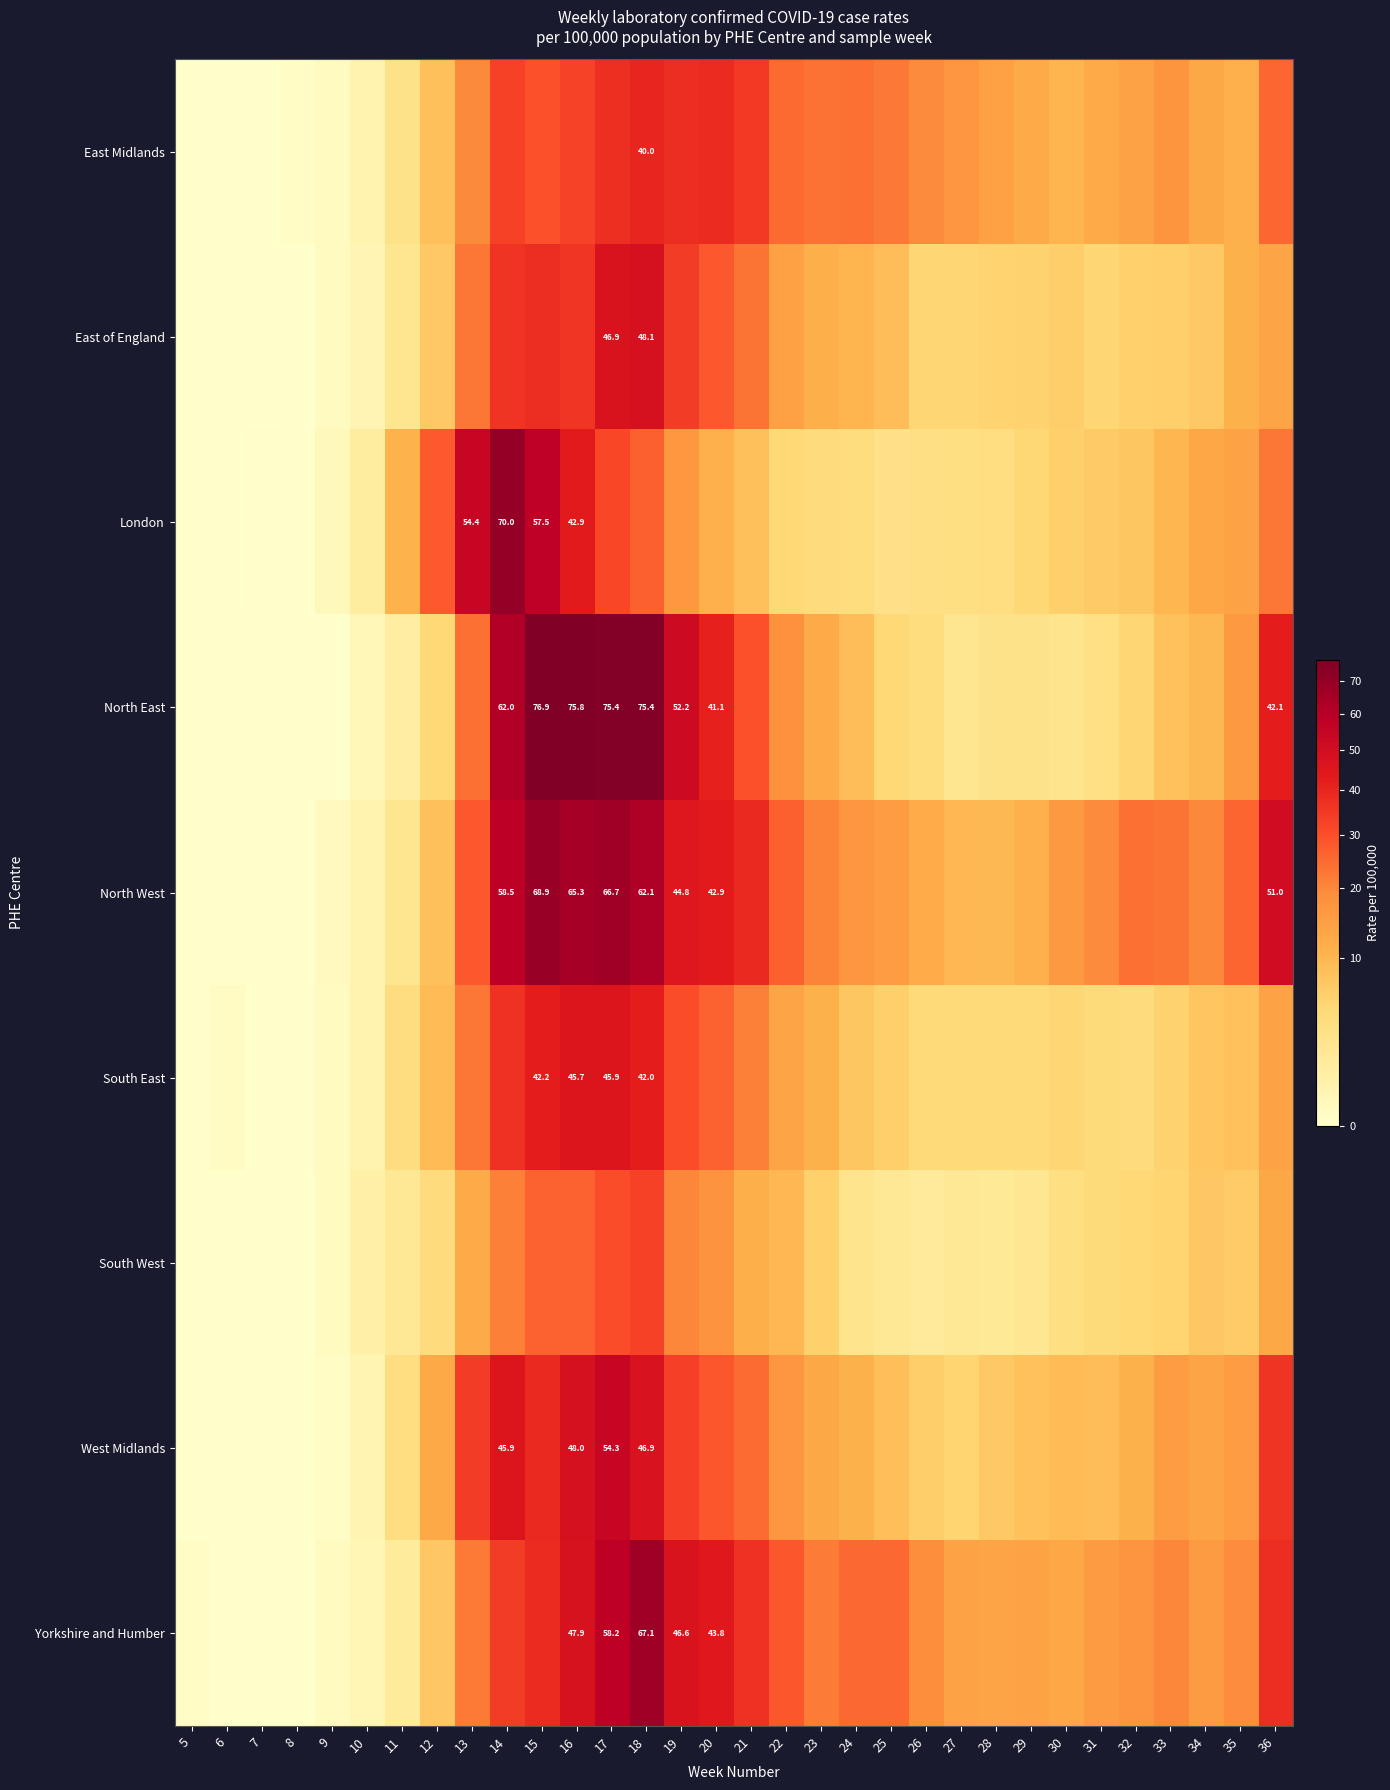

Between 12 and 15, which series saw the biggest shift?

North East